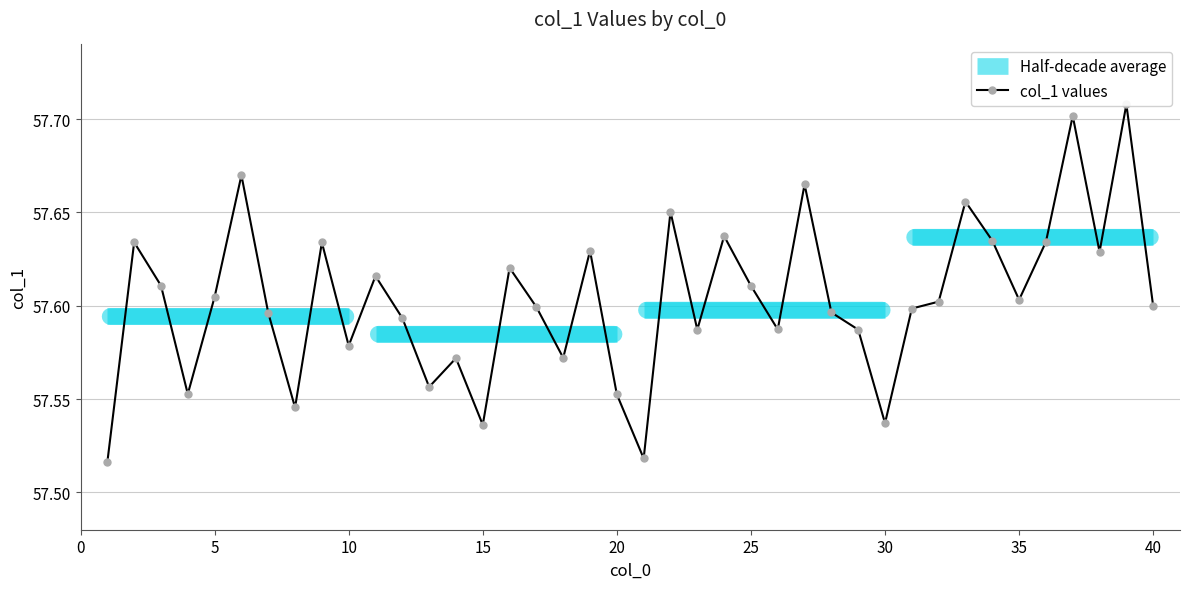

What is the minimum value shown in the chart?

57.5